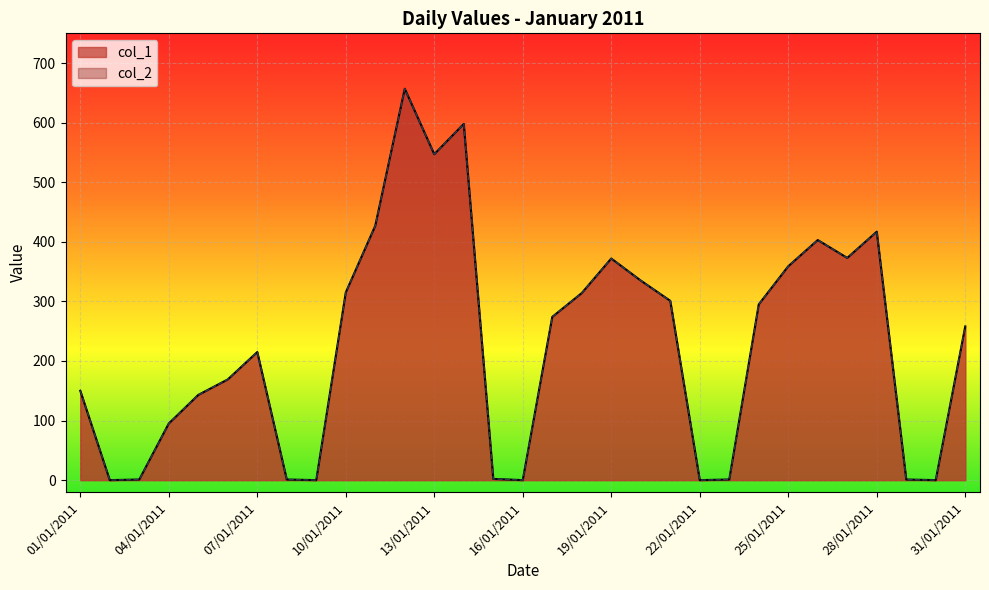

How many interior local valleys does the col_2 series have?

7